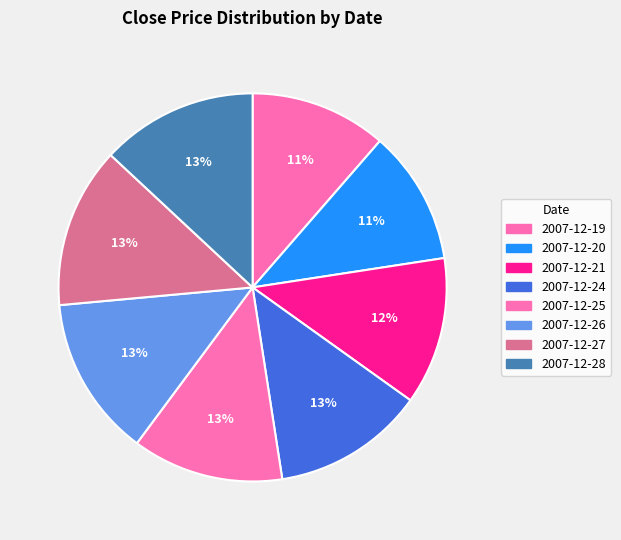

What percentage is the 2007-12-28 slice, to the nearest percent?

13%